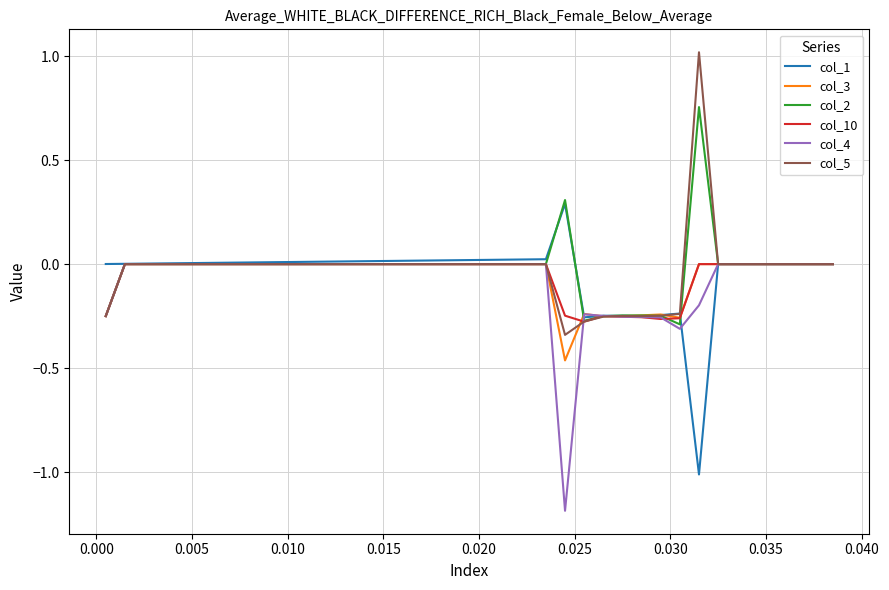

True or false: col_2 and col_10 cross at least once.

True